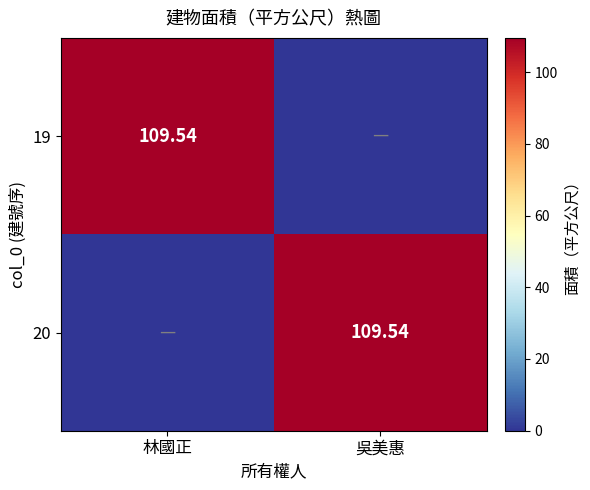

How many distinct data groups are displayed?

2